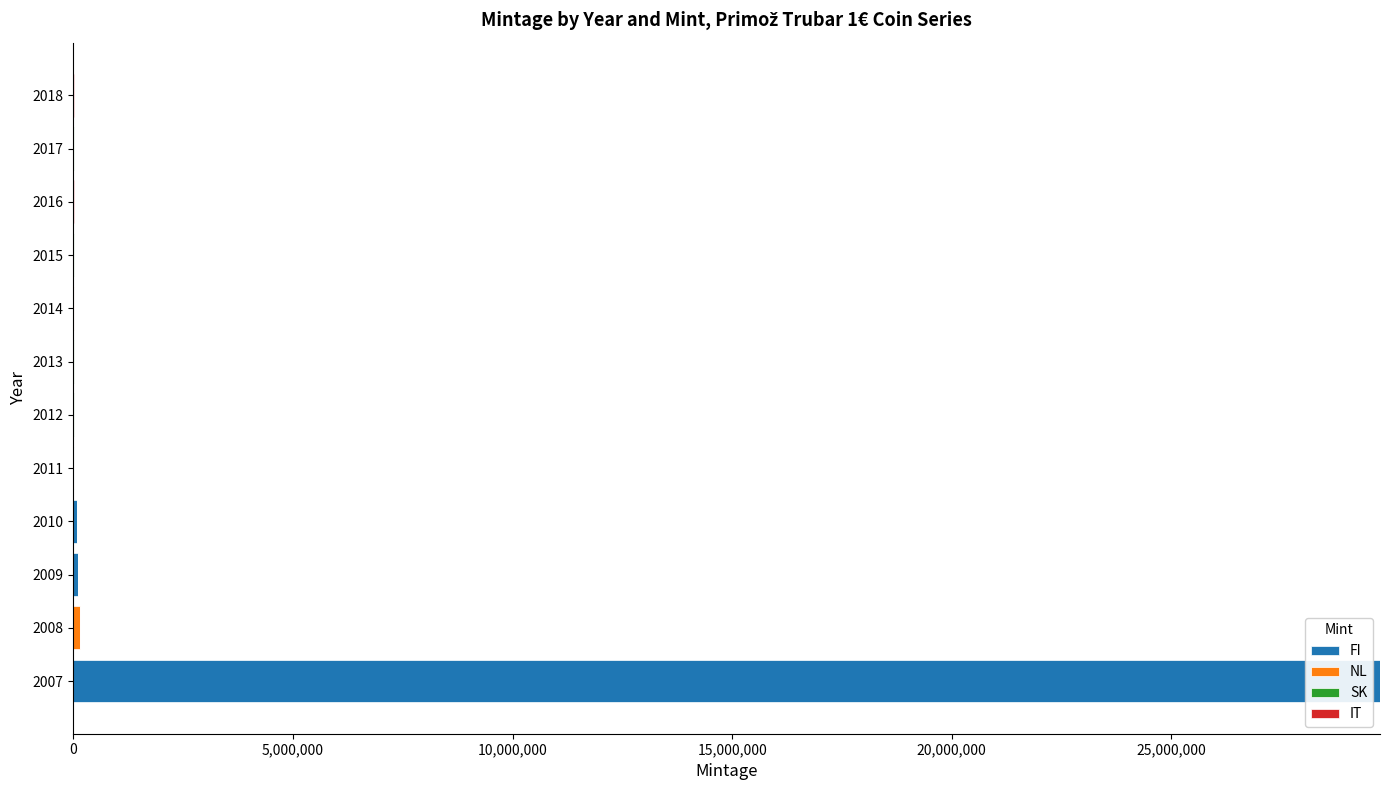

At which category is the sum across all series the highest?

2007